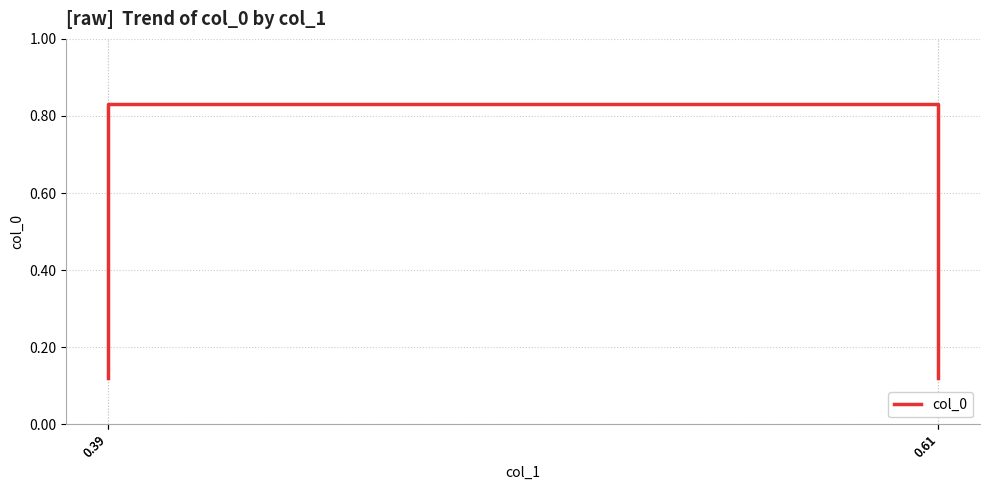

At which category does the chart reach its peak across all series?

0.39